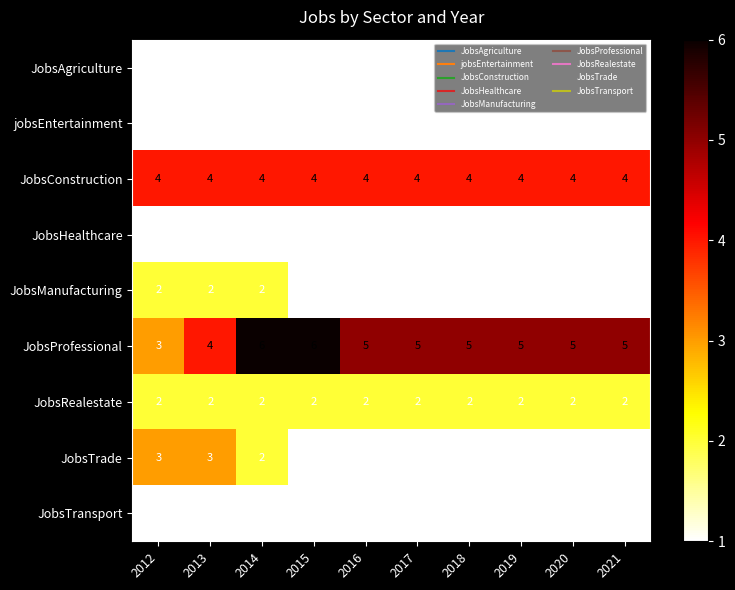

What is the difference between the highest and lowest values at 2021?

4